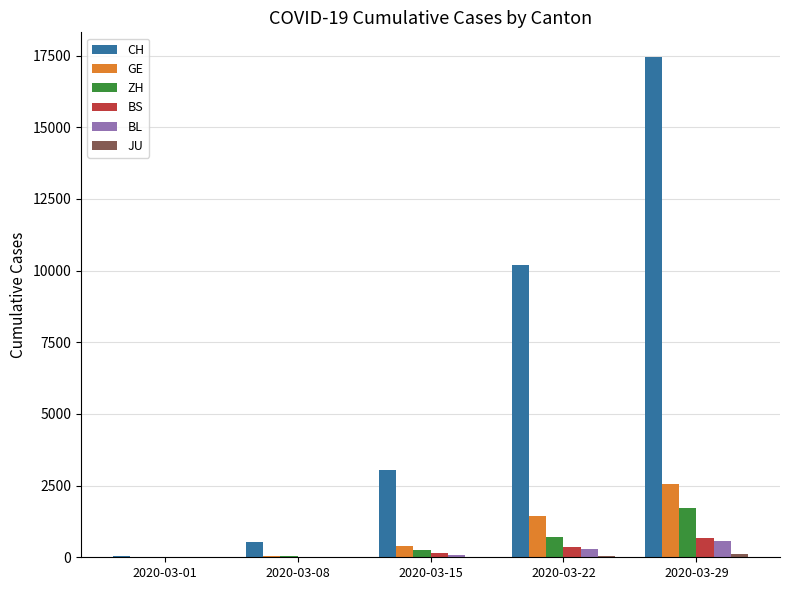

Which series changed the most between 2020-03-01 and 2020-03-29?

CH